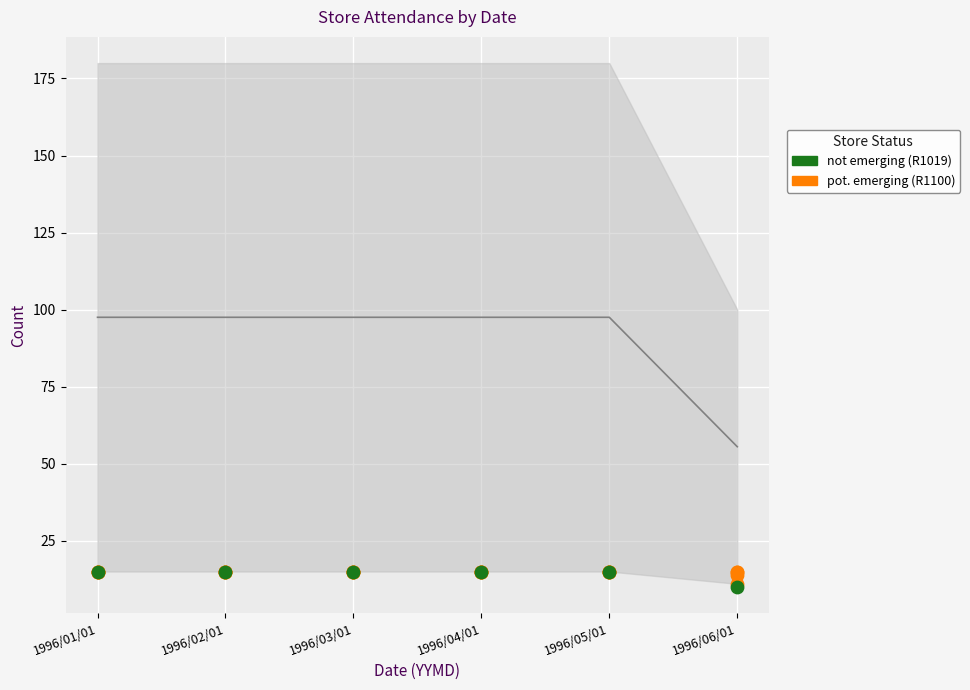

At which category is the sum across all series the highest?

1996/01/01